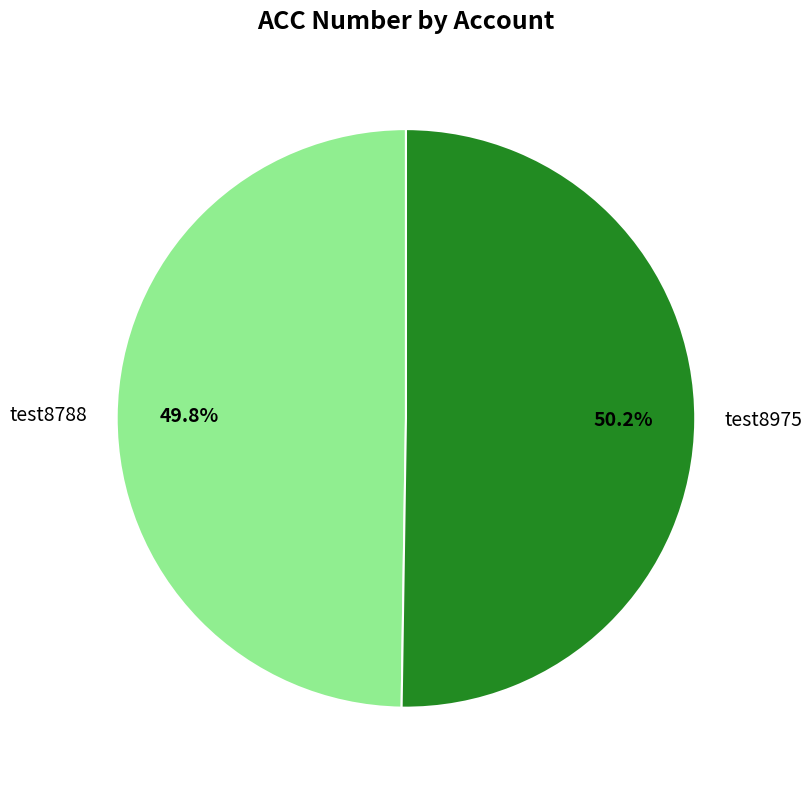

What percentage is the test8788 slice, to the nearest percent?

50%